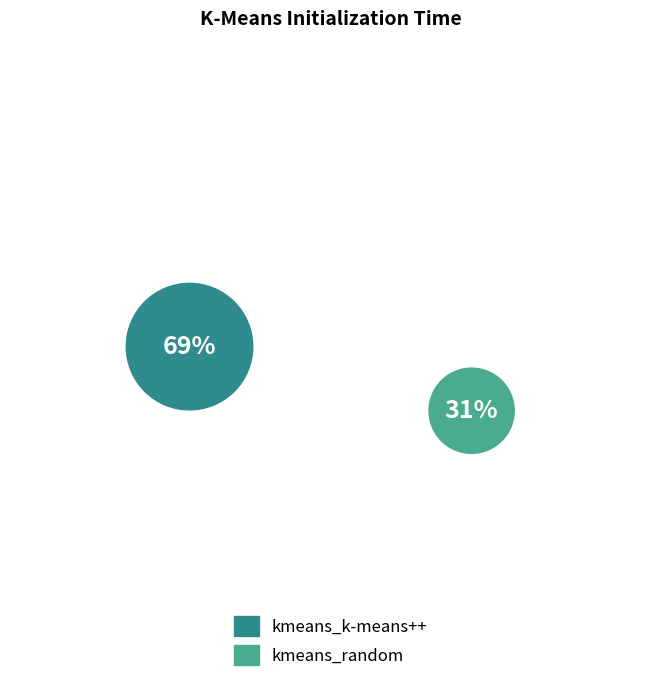

Is the sum of kmeans_random and kmeans_k-means++ greater than half?

Yes